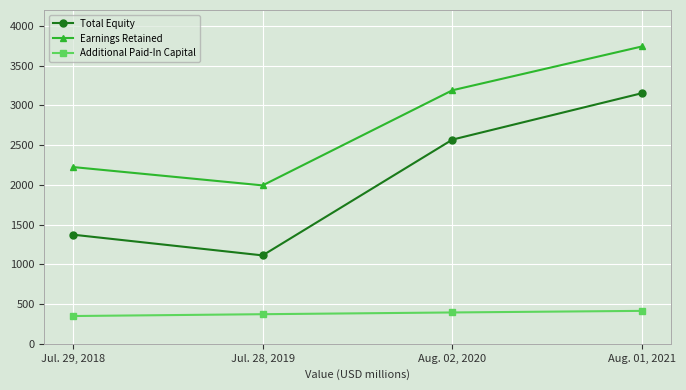

At which label is Total Equity closest to 2133?

Aug. 02, 2020